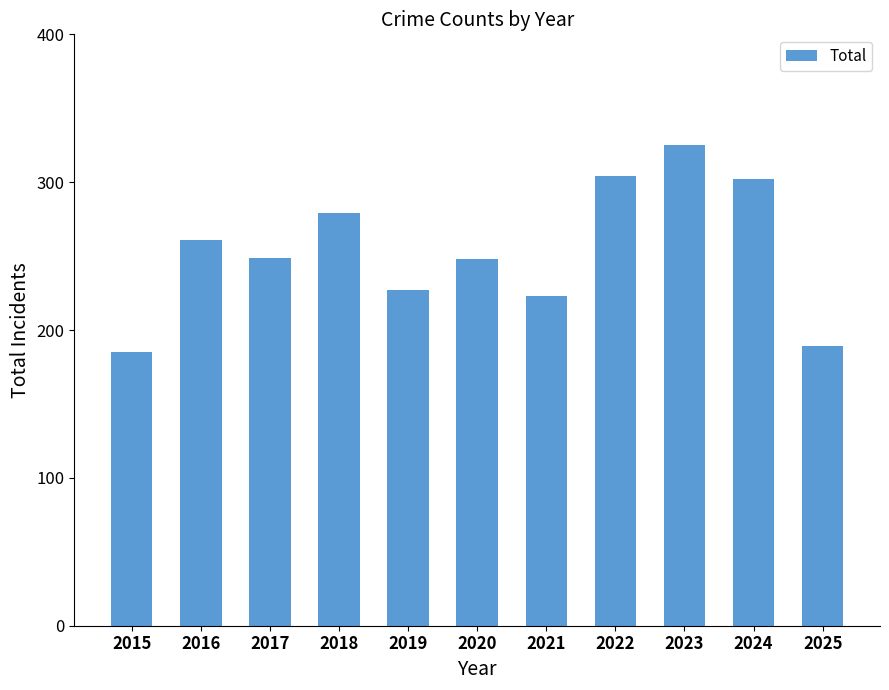

What is the maximum value shown in the chart?

325